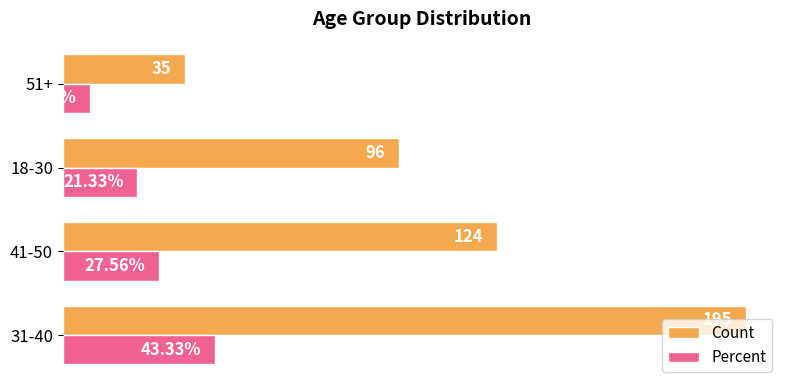

Is the value of Count at 41-50 greater than the value of Percent at 18-30?

Yes